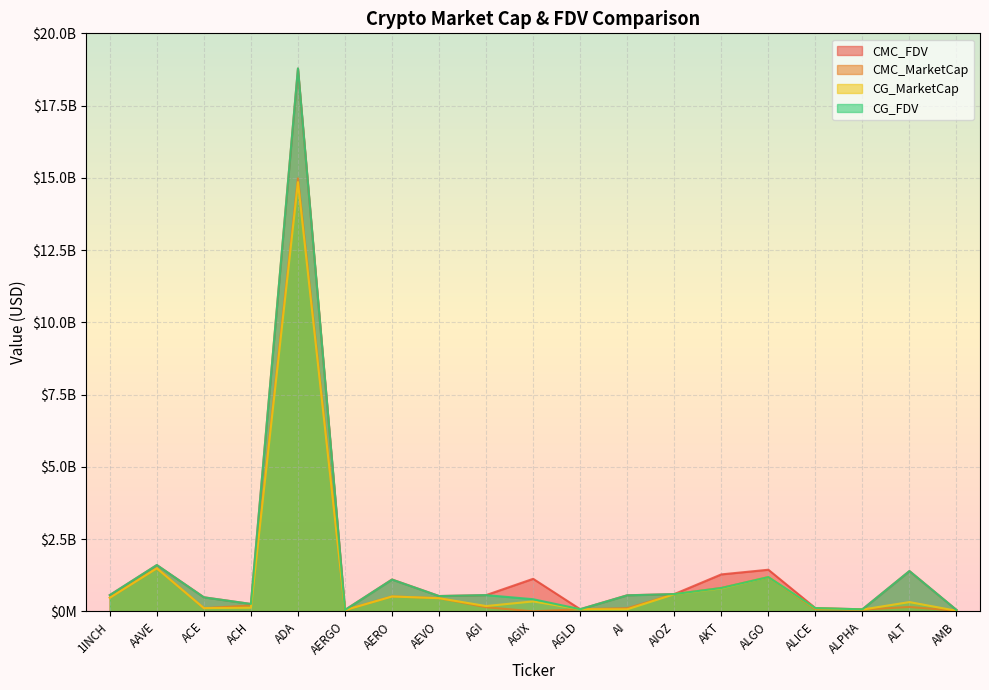

Does the chart display data point markers on the line(s)?

No